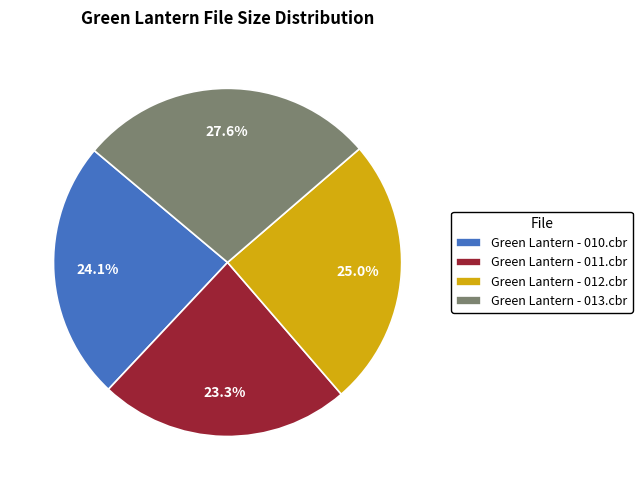

To the nearest percent, what is the difference between the largest and smallest slice percentages?

4%